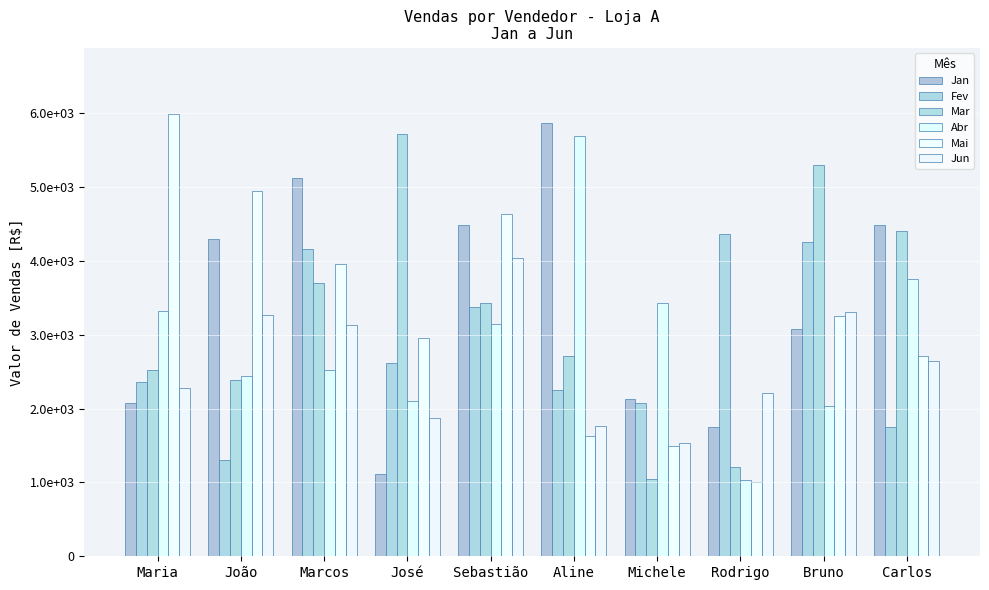

Which series has the widest spread of values?

Mai